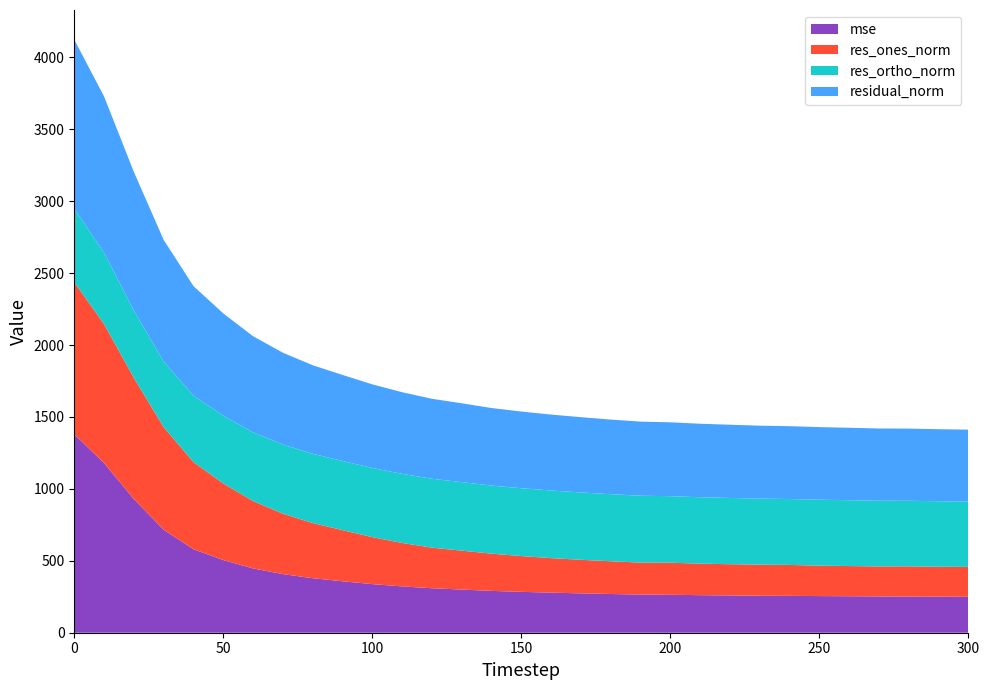

Reading right to left, extract all data points from this chart.

mse: 249.7	250.7	251.7	252.1	253.6	254.8	256.3	257.2	259.2	261.1	263.7	265.4	269.1	273.7	278.5	284.2	290.8	300.1	309.1	322.0	337.8	357.6	378.8	407.5	446.9	505.3	580.2	715.9	928.8	1179.4	1379.5
res_ones_norm: 207.8	207.9	209.7	208.9	209.8	211.6	214.9	216.1	217.2	219.0	223.1	222.1	227.6	233.2	240.2	248.7	258.8	270.4	282.2	301.9	326.6	355.6	383.5	420.2	468.0	532.2	606.0	713.0	842.4	965.9	1057.3
res_ortho_norm: 454.5	455.4	455.8	456.6	457.8	458.2	458.4	458.9	460.4	461.7	462.5	464.9	466.2	468.3	469.9	471.5	473.2	476.4	479.0	480.5	480.8	480.8	481.4	480.5	477.4	471.3	461.5	455.5	468.1	496.4	511.5
residual_norm: 499.7	500.7	501.7	502.1	503.6	504.7	506.2	507.2	509.1	511.0	513.5	515.2	518.8	523.1	527.8	533.1	539.3	547.8	556.0	567.5	581.2	598.0	615.5	638.3	668.5	710.8	761.7	846.1	963.7	1086.0	1174.5